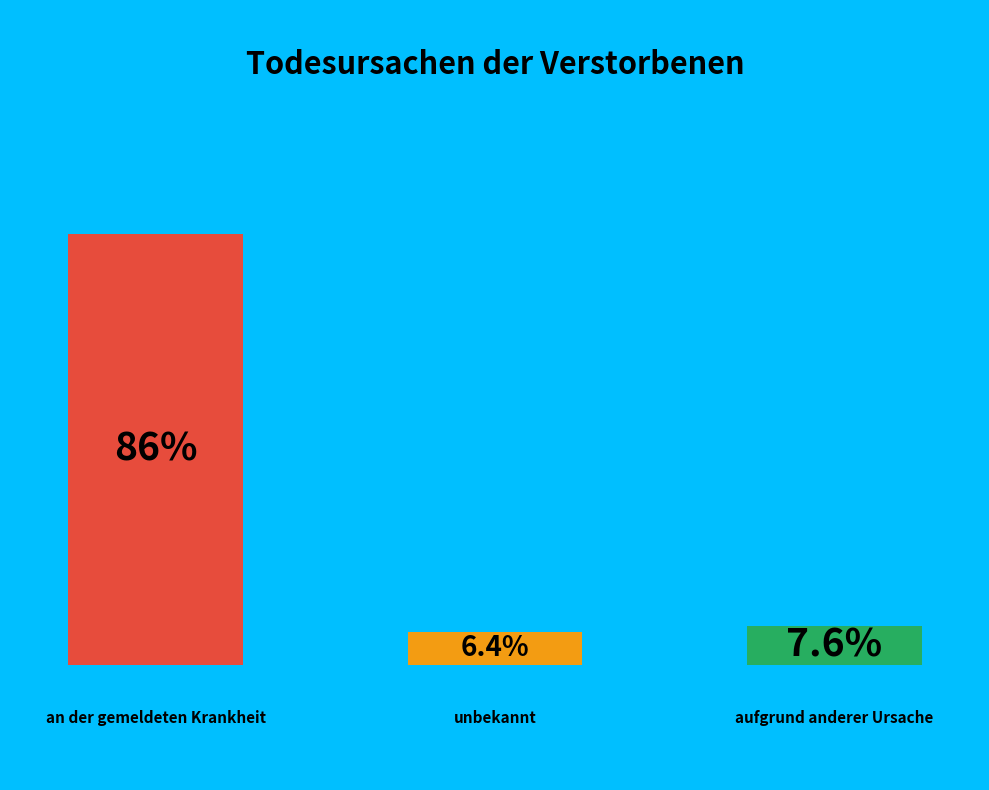

Which slice represents more than half of the pie?

an der gemeldeten Krankheit